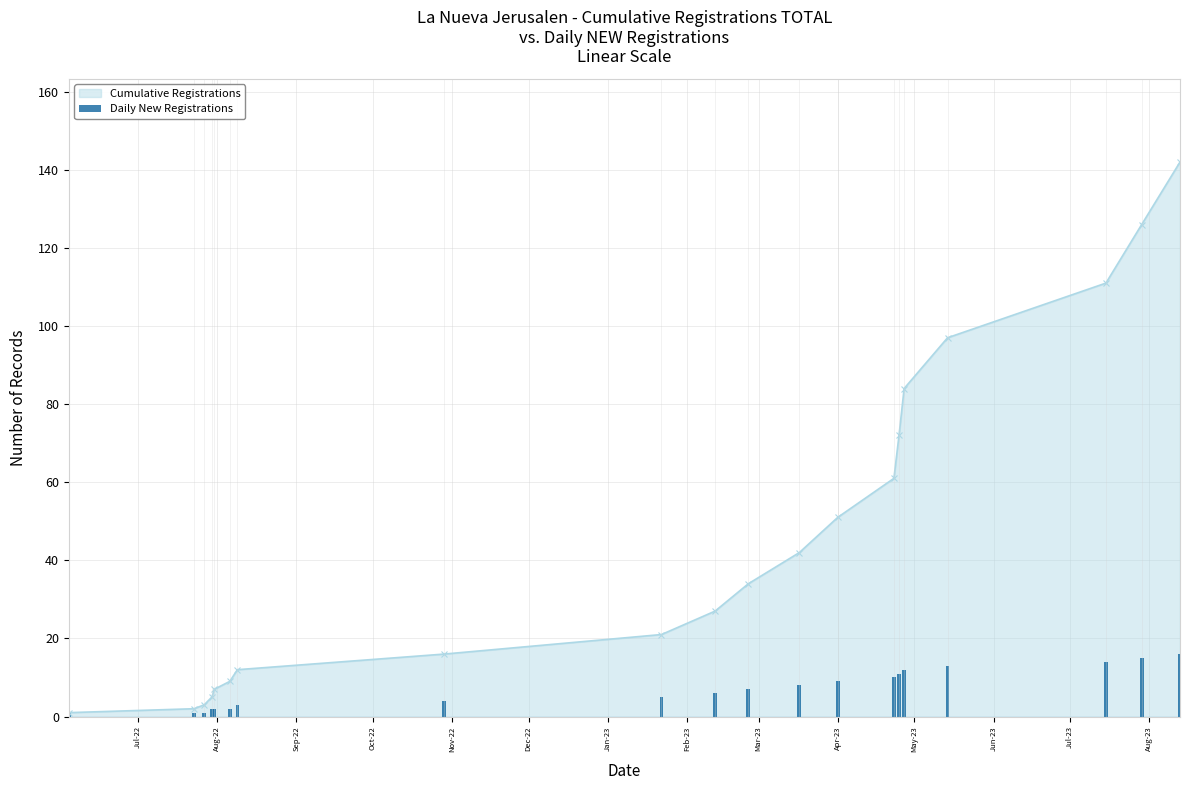

What is the value of the 11th bar from the left?

7